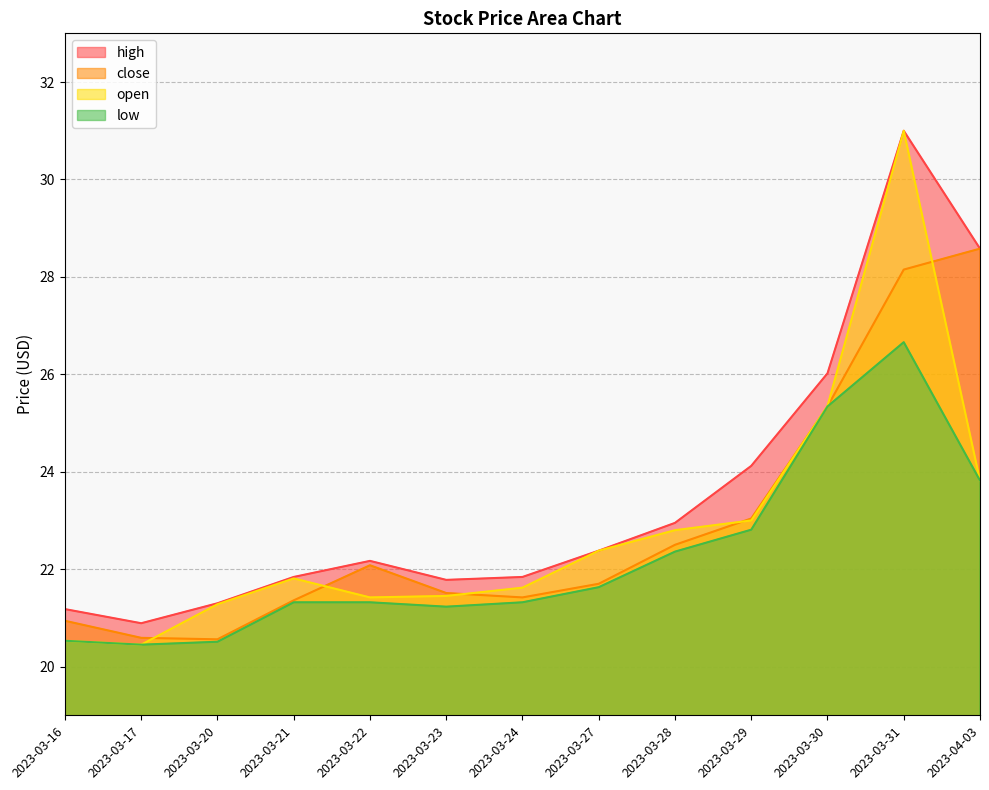

Rank the series by their maximum value, from lowest to highest.

low, close, high, open